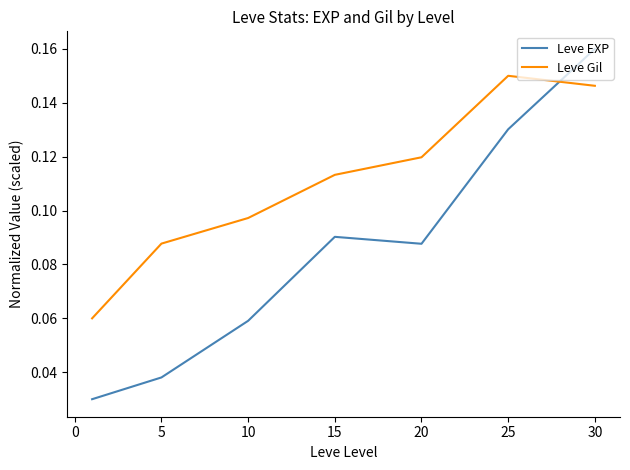

Which series has the widest spread of values?

Leve EXP